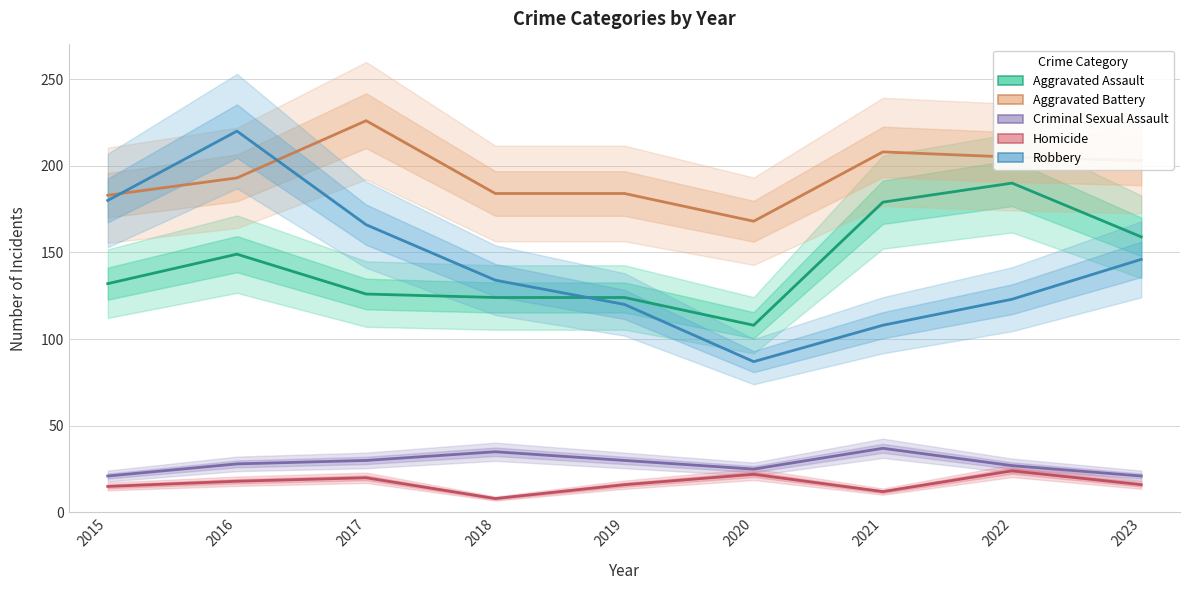

What is the value of the Criminal Sexual Assault point at the 7th from the left?

37